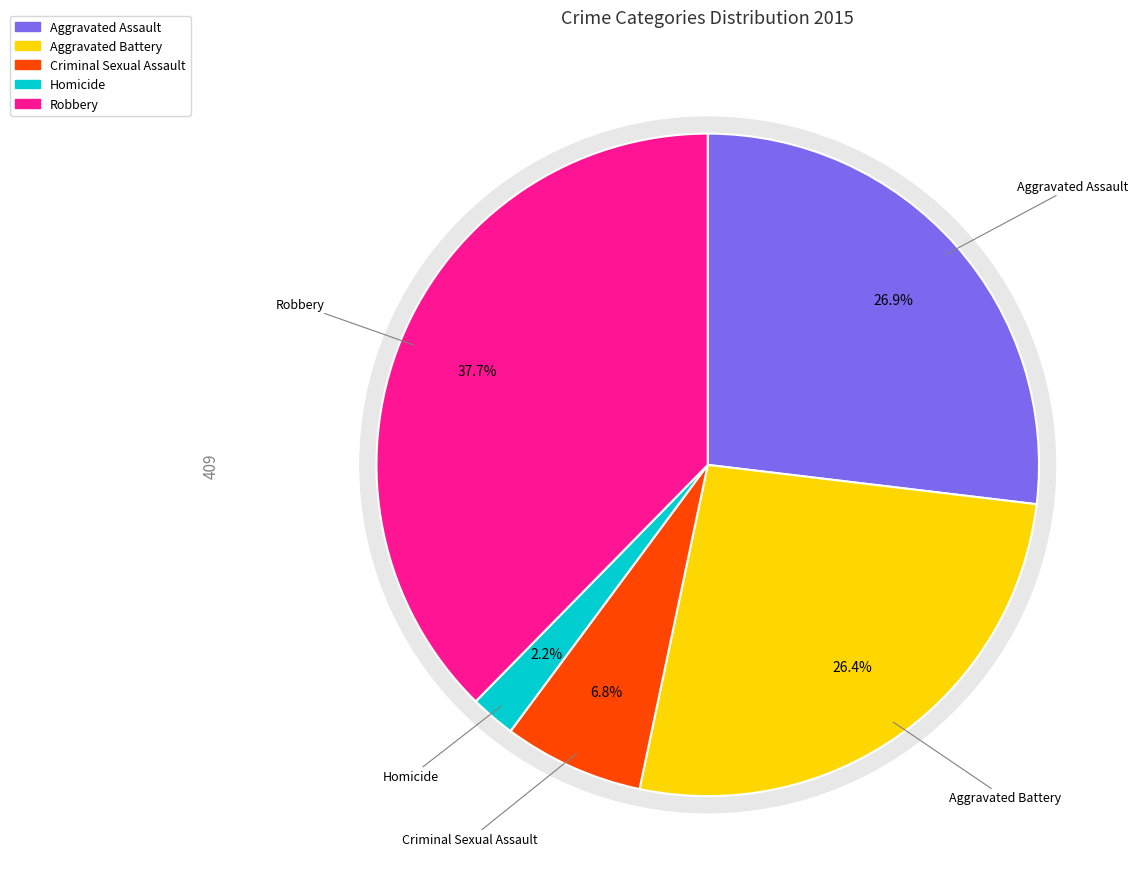

To the nearest percent, what is the average slice percentage?

20%